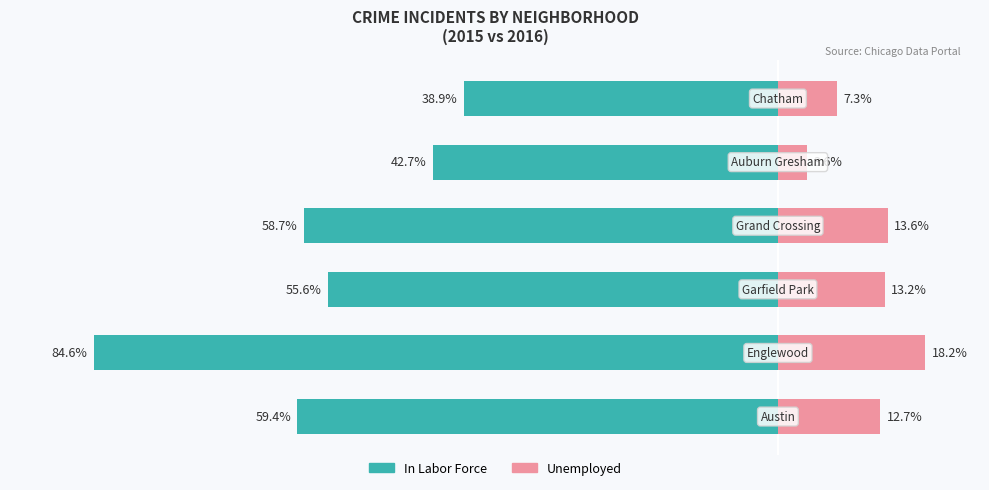

Which series has the widest spread of values?

In Labor Force